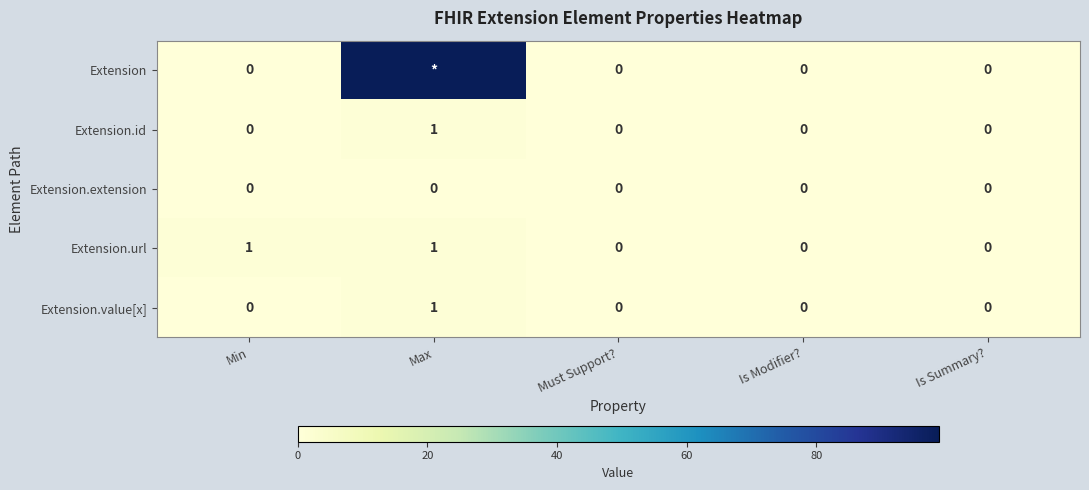

True or false: Extension.url has a value of 0 at Max.

False